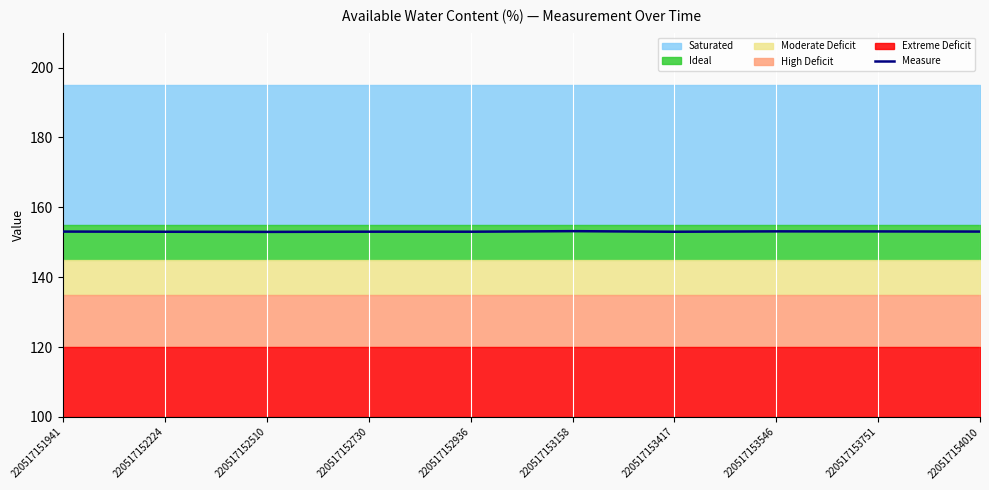

The value at 220517153546 is 153.1. True or false?

True